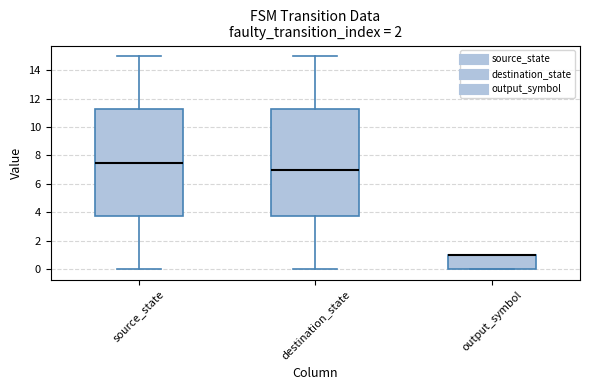

Reading left to right, transcribe this box plot: for each box, give where its median line is, the range the box spans, and where its two whiskers end, as read against the y-axis. The values are not printed on the chart, so give them approximately, as read against the axis.

source_state: median 7.6, box 3.8 to 11.2, whiskers 0.0 to 15.0
destination_state: median 7.0, box 3.8 to 11.2, whiskers 0.0 to 15.0
output_symbol: median 1.0 (drawn on the box's upper edge), box 0.0 to 1.0, whiskers 0.0 to 1.0